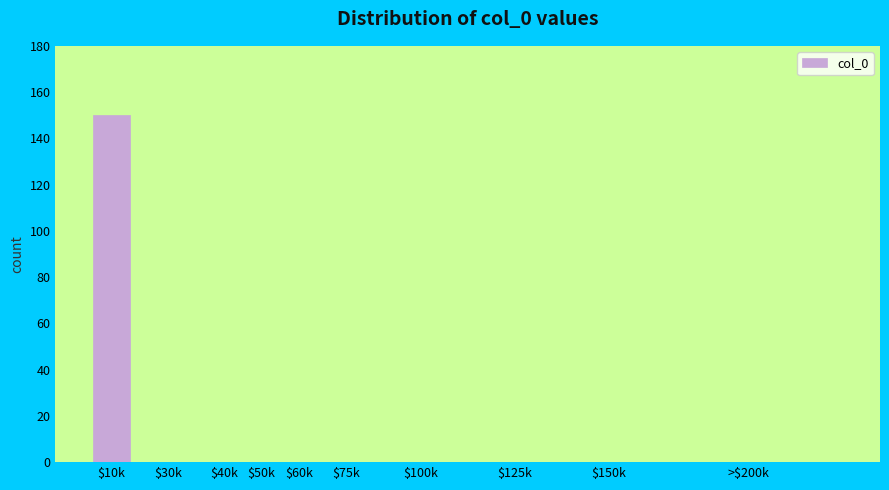

The value at $60k is -57. True or false?

False